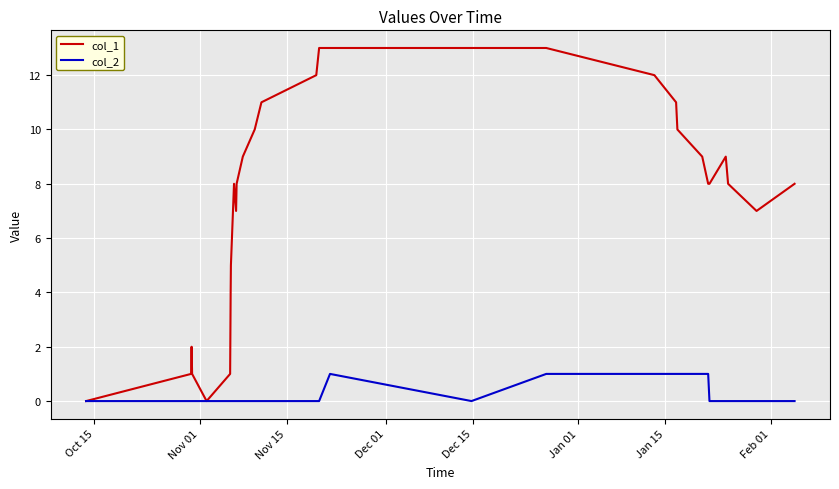

What is the maximum value shown in the chart?

13